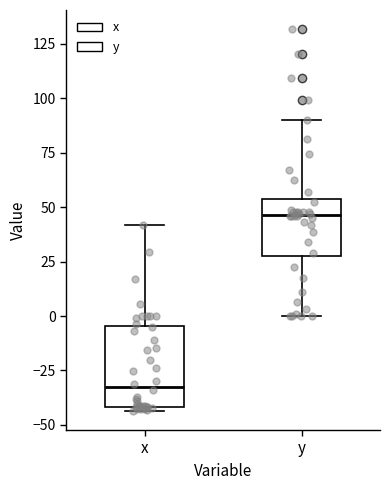

Which box is the tallest, from its lower edge to its upper edge?

x